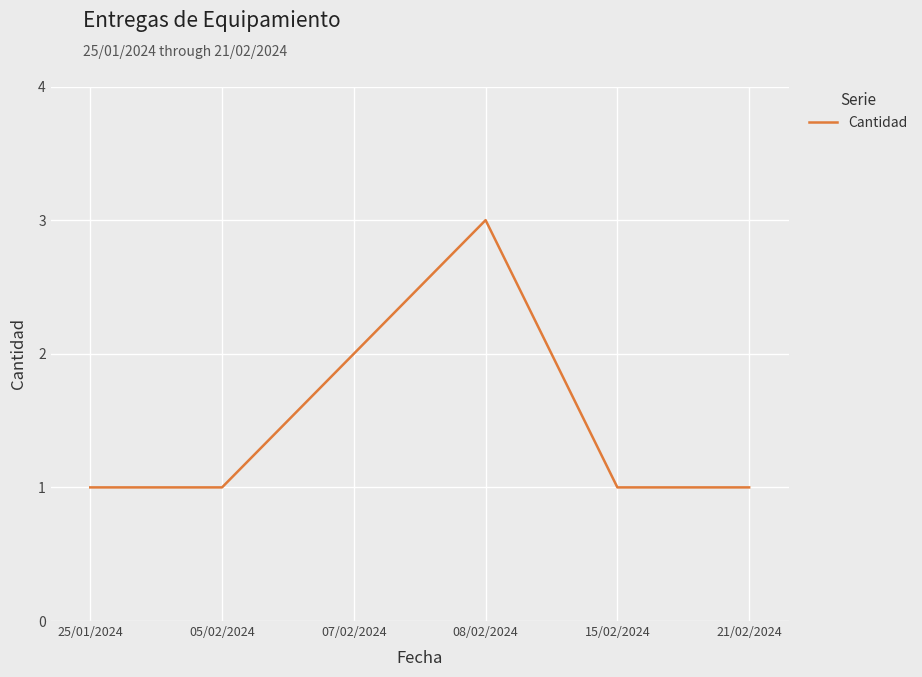

True or false: the data shows 1 at 25/01/2024.

True